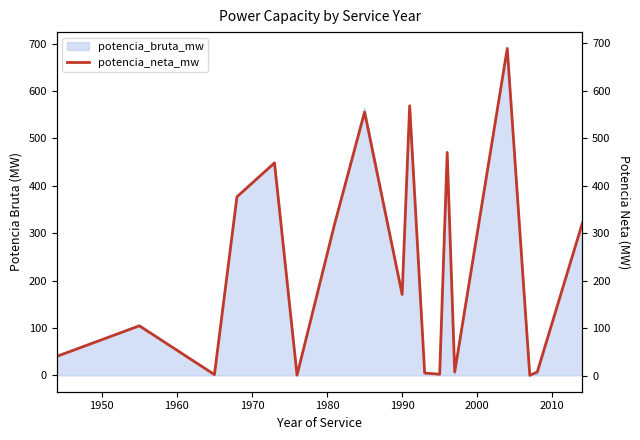

Reading left to right, extract all data points from this chart.

40.7	105.0	2.3	376.6	448.0	1.2	319.0	554.8	171.0	568.3	5.7	3.1	470.0	8.0	689.0	0.7	8.0	321.0